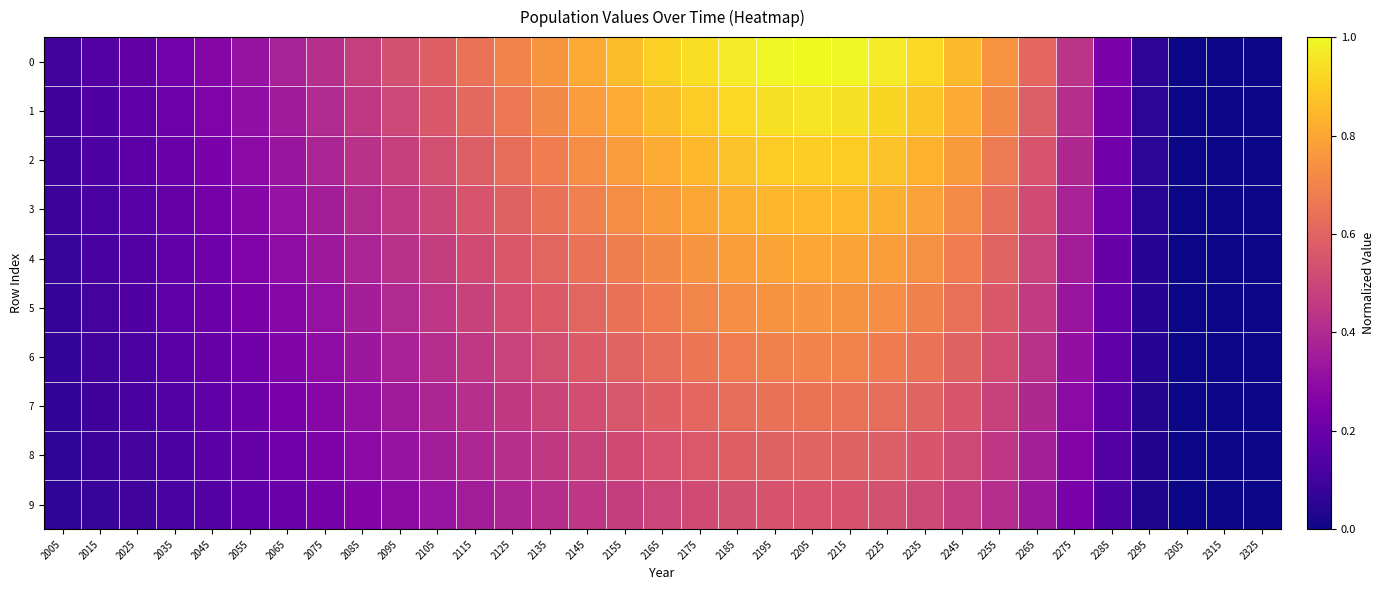

Rank the series at 2015 from lowest to highest value.

9, 8, 7, 6, 5, 4, 3, 2, 1, 0